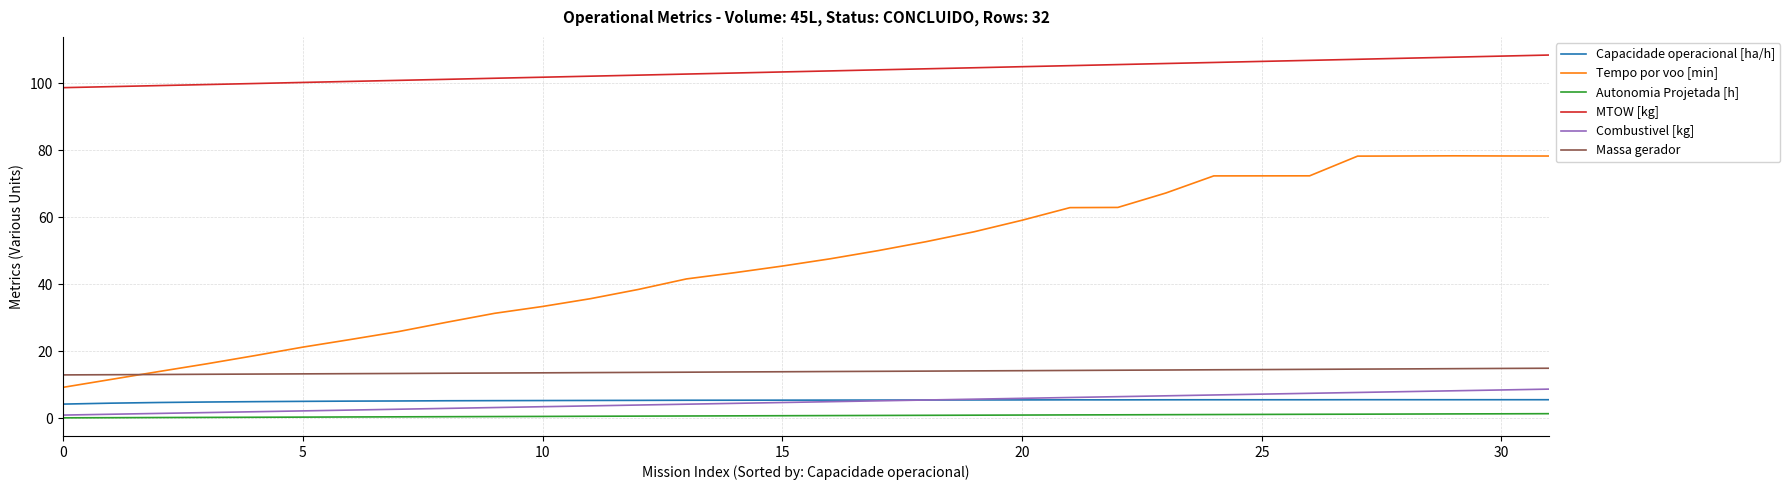

Which series has the widest spread of values?

Tempo por voo [min]